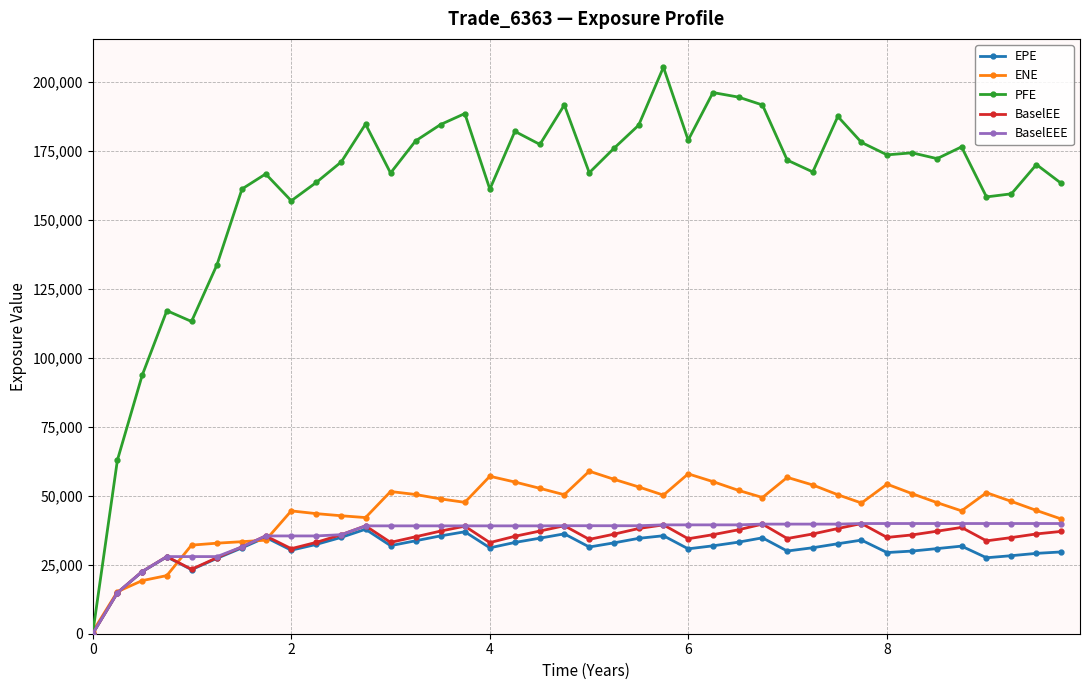

What is the value of the ENE point at the 30th from the left?

53871.3